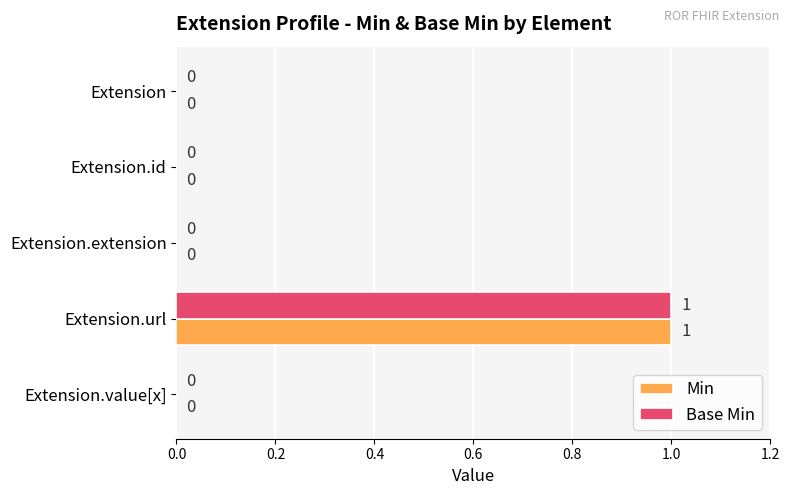

The value of Base Min at Extension.value[x] is 0. True or false?

True